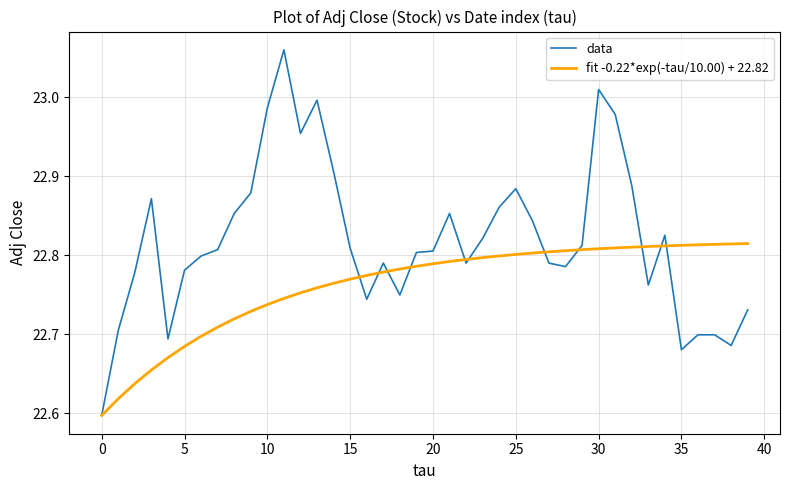

Which series has the largest range (max minus min)?

data